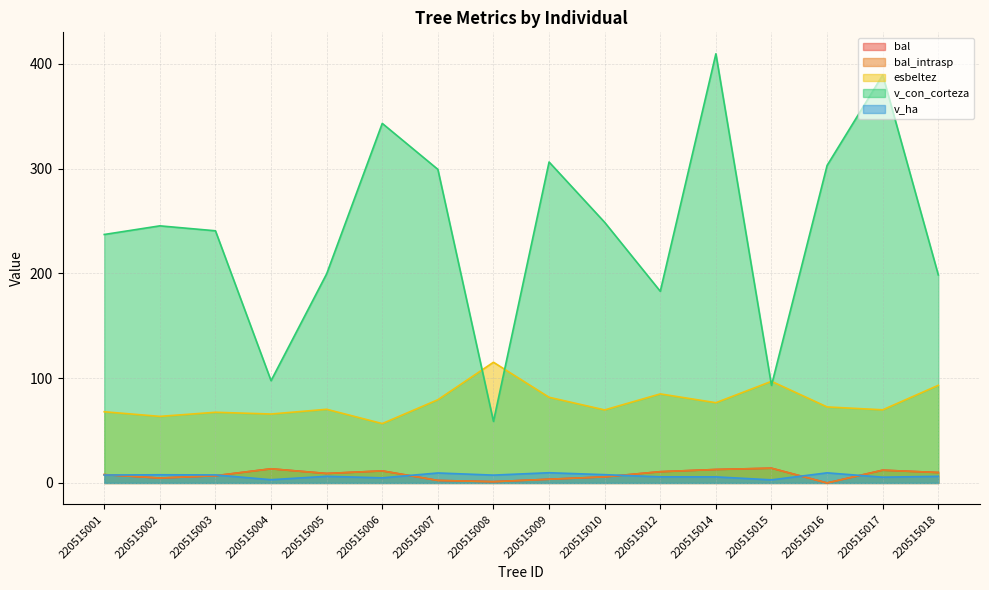

What are all the series names shown in the legend?

bal, bal_intrasp, esbeltez, v_con_corteza, v_ha